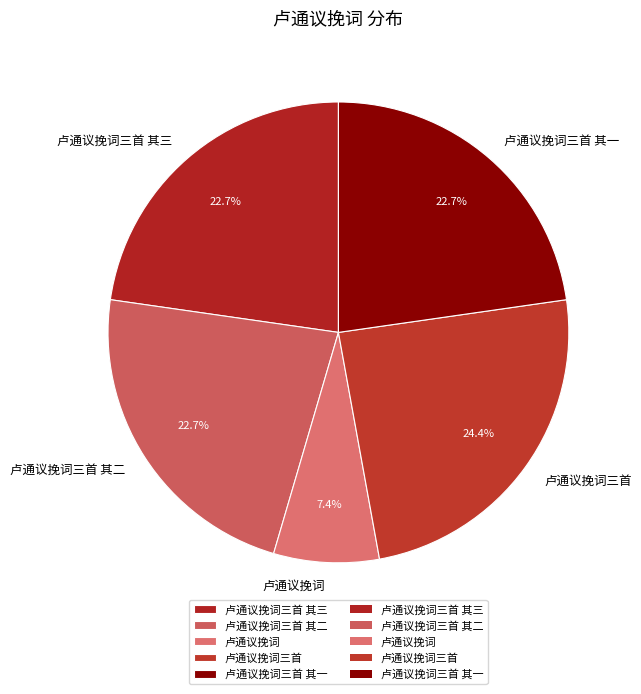

Combined, do 卢通议挽词三首 其一 and 卢通议挽词 account for over 50%?

No